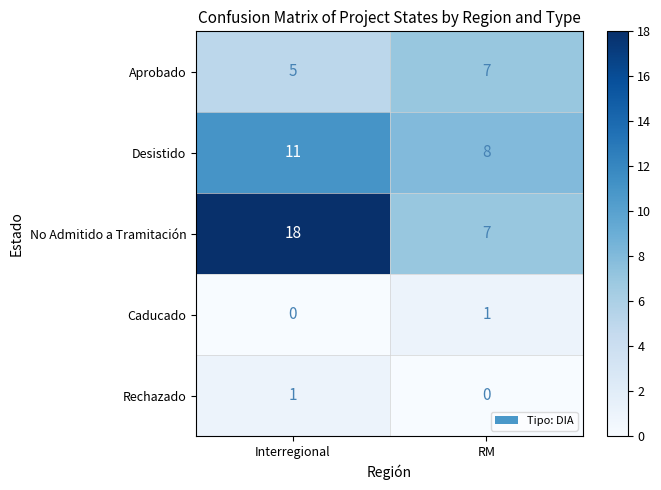

The Desistido series shows 8 at RM. True or false?

True